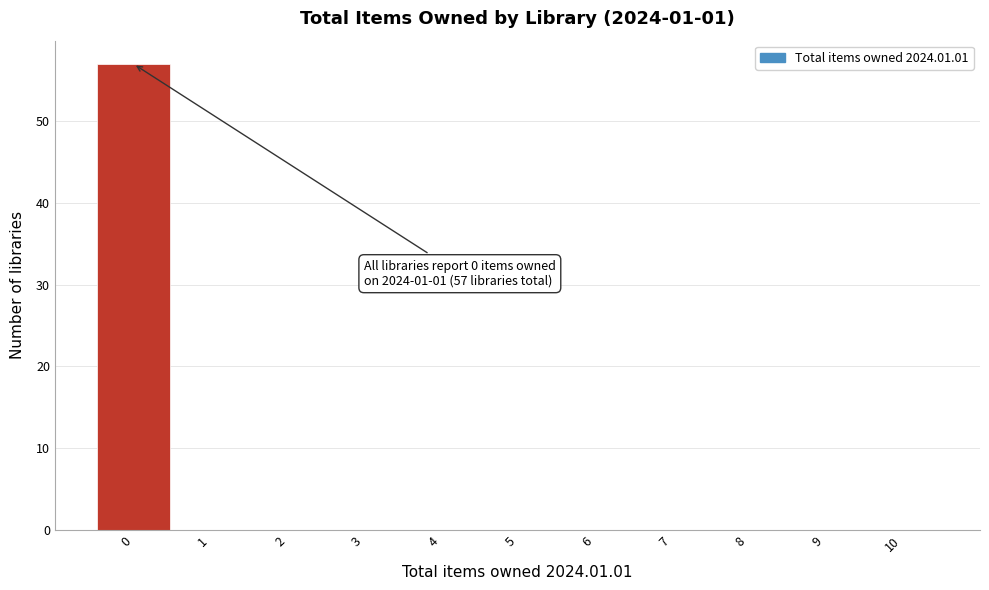

Over which range of the x-axis is the bar tallest?

-0.5 to 0.5